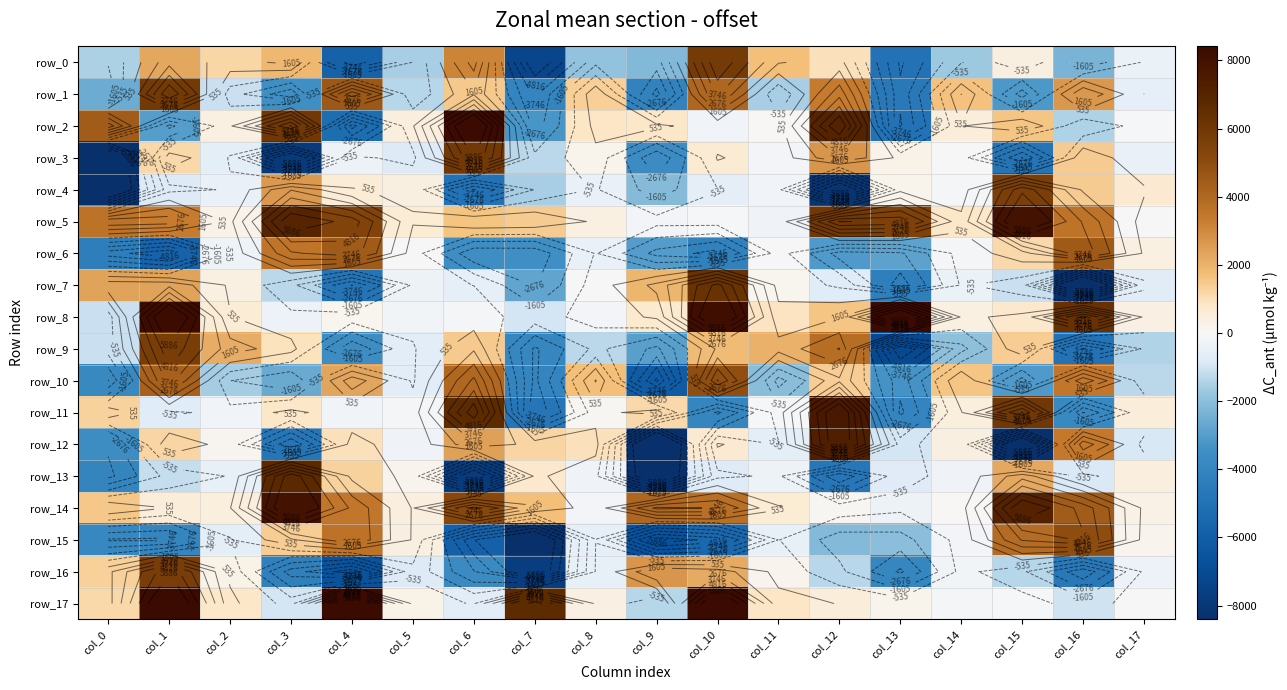

The row_17 series shows 8460.1 at col_10. True or false?

True